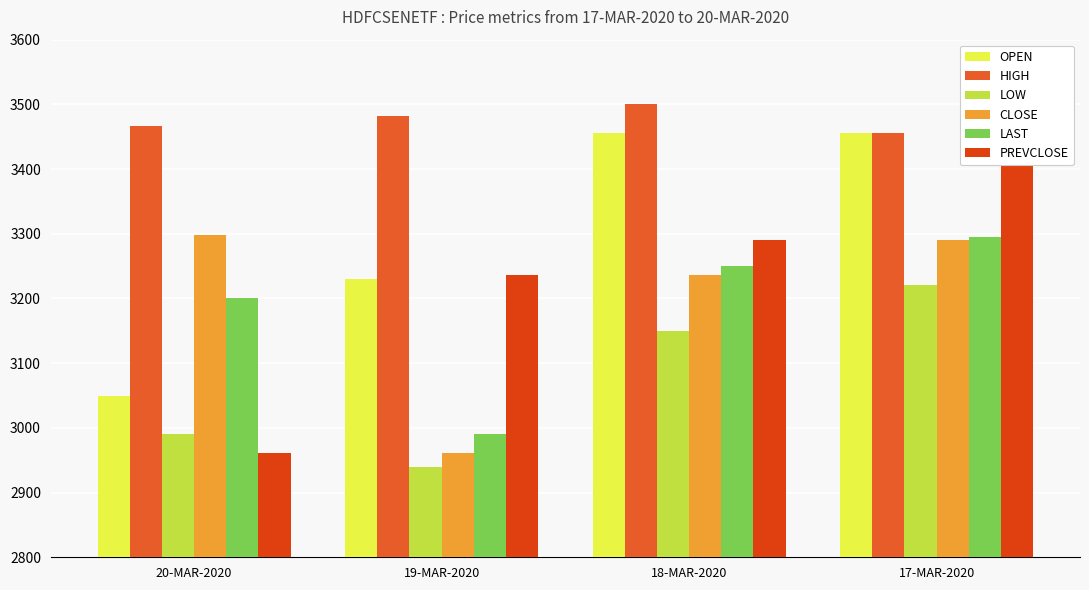

Rank the series by their maximum value, from lowest to highest.

LOW, LAST, CLOSE, PREVCLOSE, OPEN, HIGH